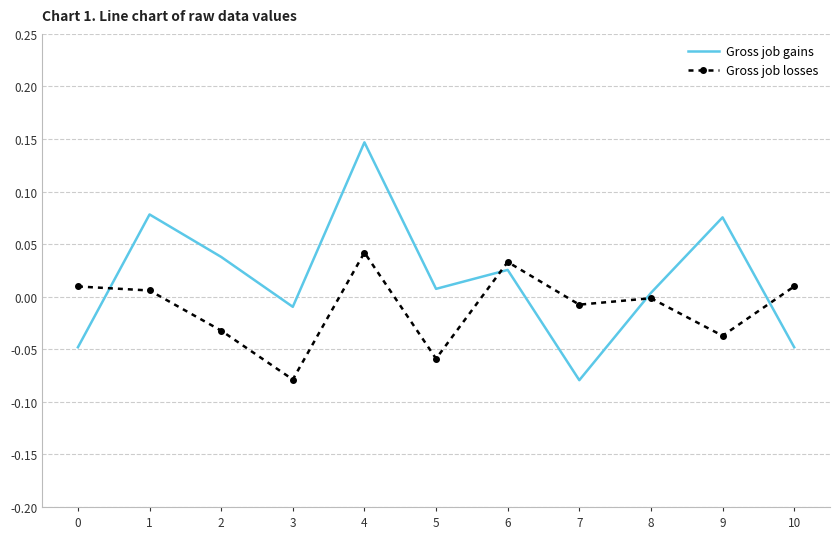

At how many categories does at least one series exceed 0?

9